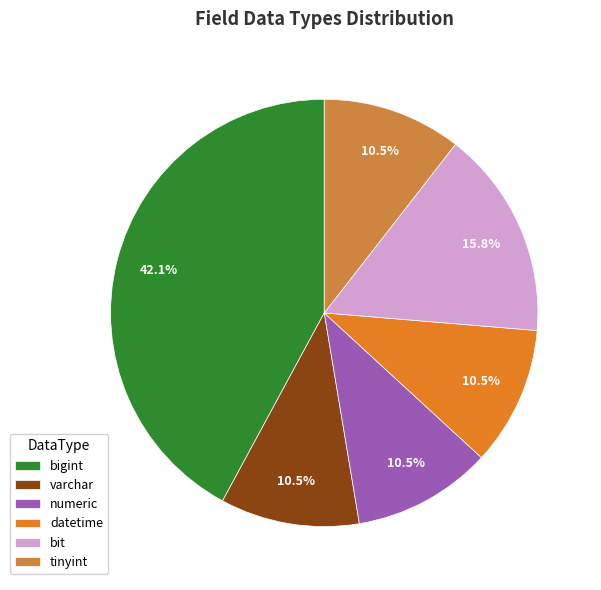

To the nearest percent, what is the combined percentage of bigint and varchar?

53%